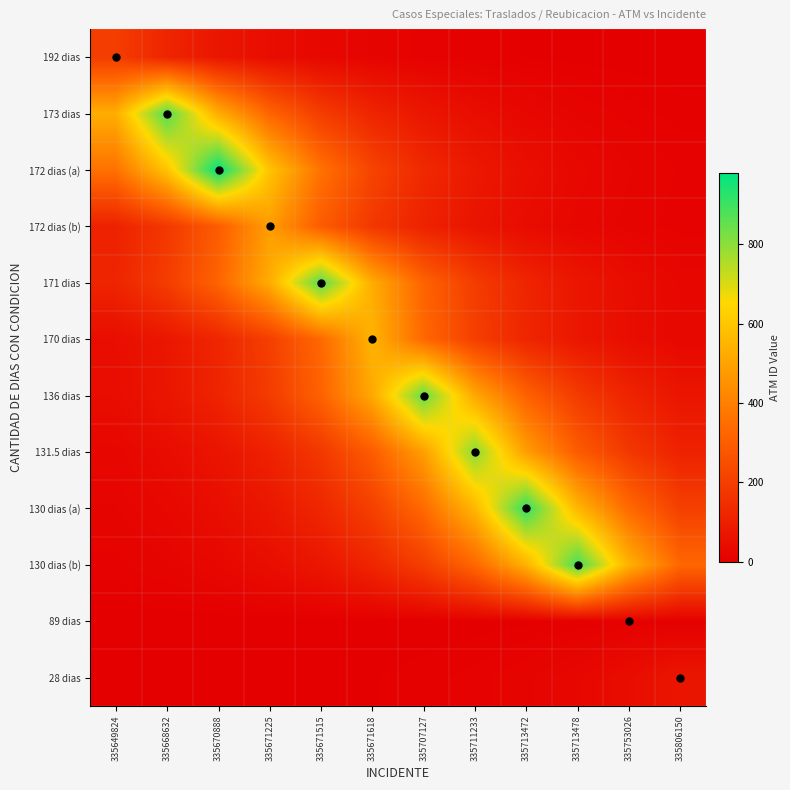

What is the spread (max minus min) of values at 335713478?

890.8